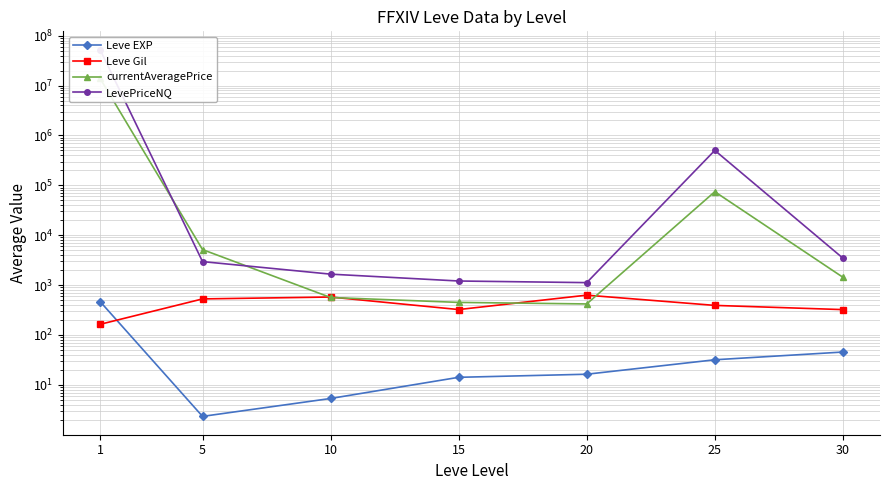

Is it true that Leve EXP equals 468.5 at 1?

True